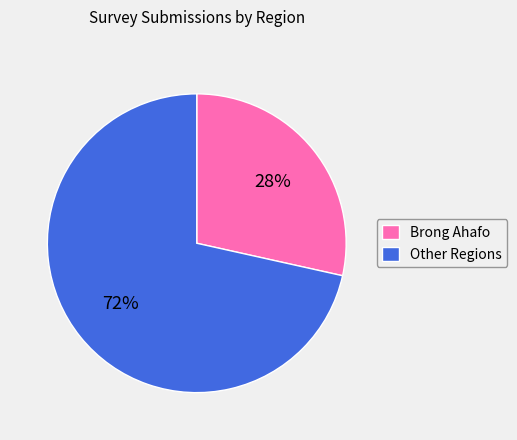

Which slice represents more than half of the pie?

Other Regions